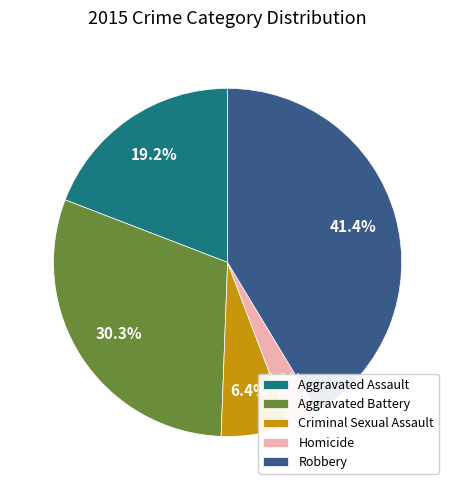

Which slice is the smallest?

Homicide